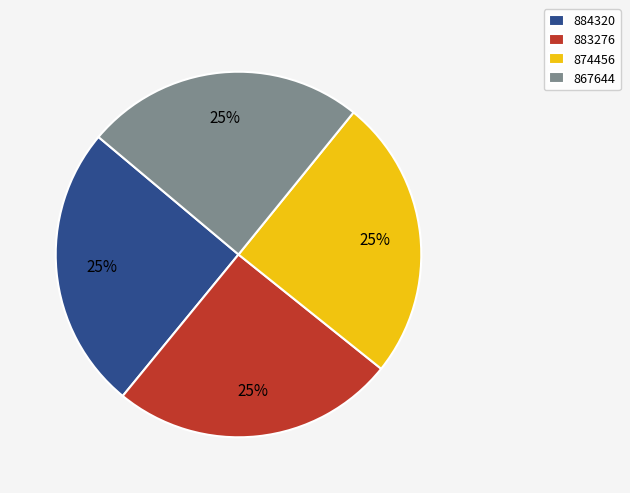

True or false: 874456 accounts for 25% of the total.

True